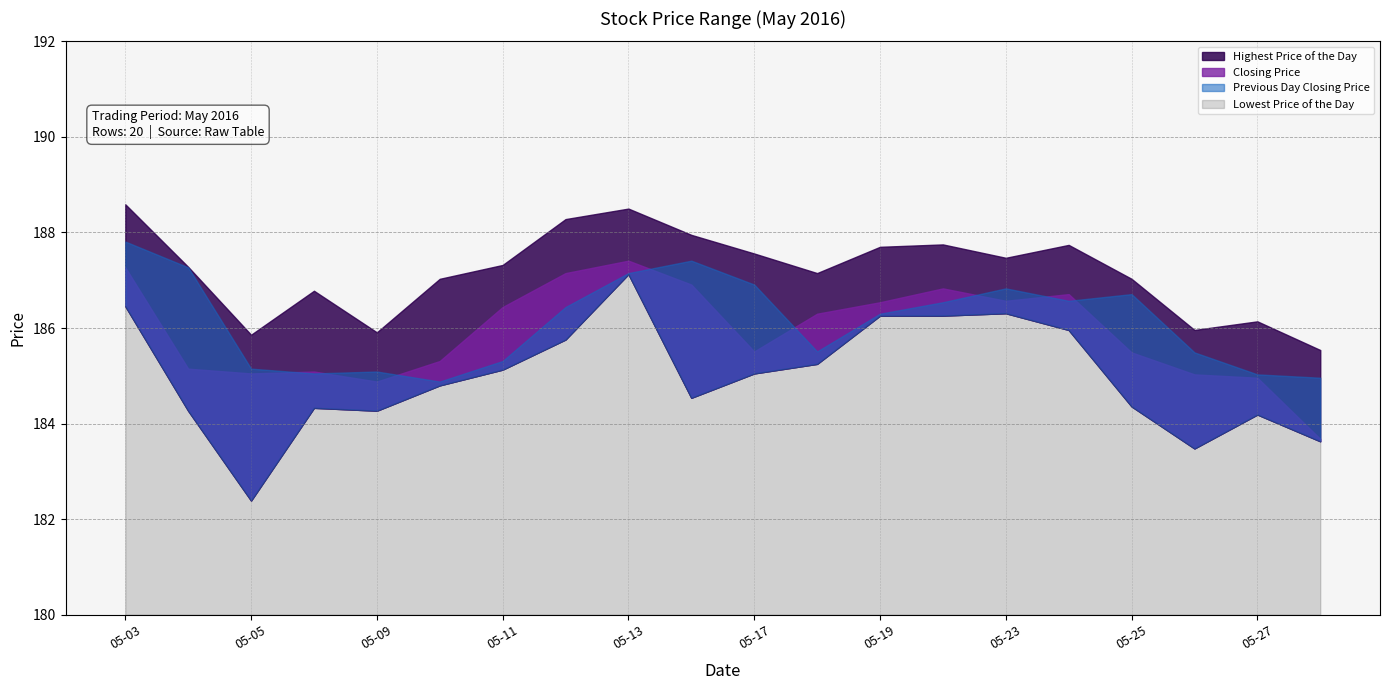

True or false: Previous Day Closing Price and Lowest Price of the Day intersect in this chart.

False